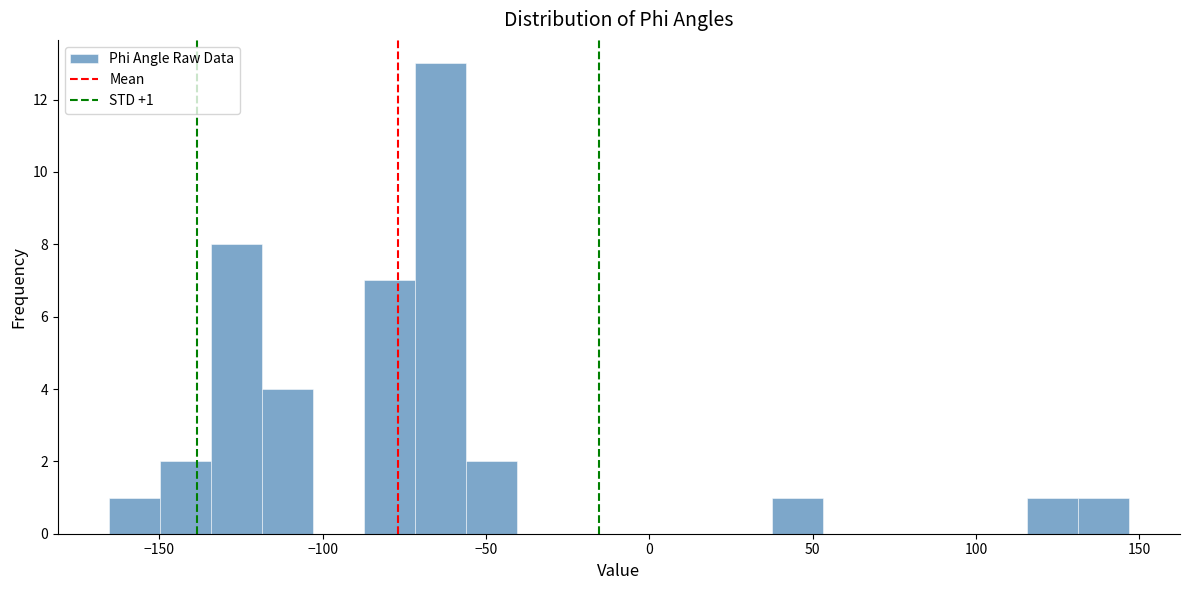

Around what value on the x-axis is the tallest bar? Give the approximate position of its centre, as read against the axis.

-65